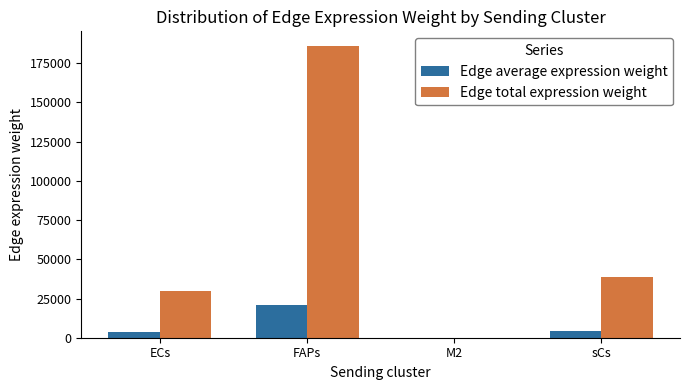

What is the sum of all Edge average expression weight values?

28320.6